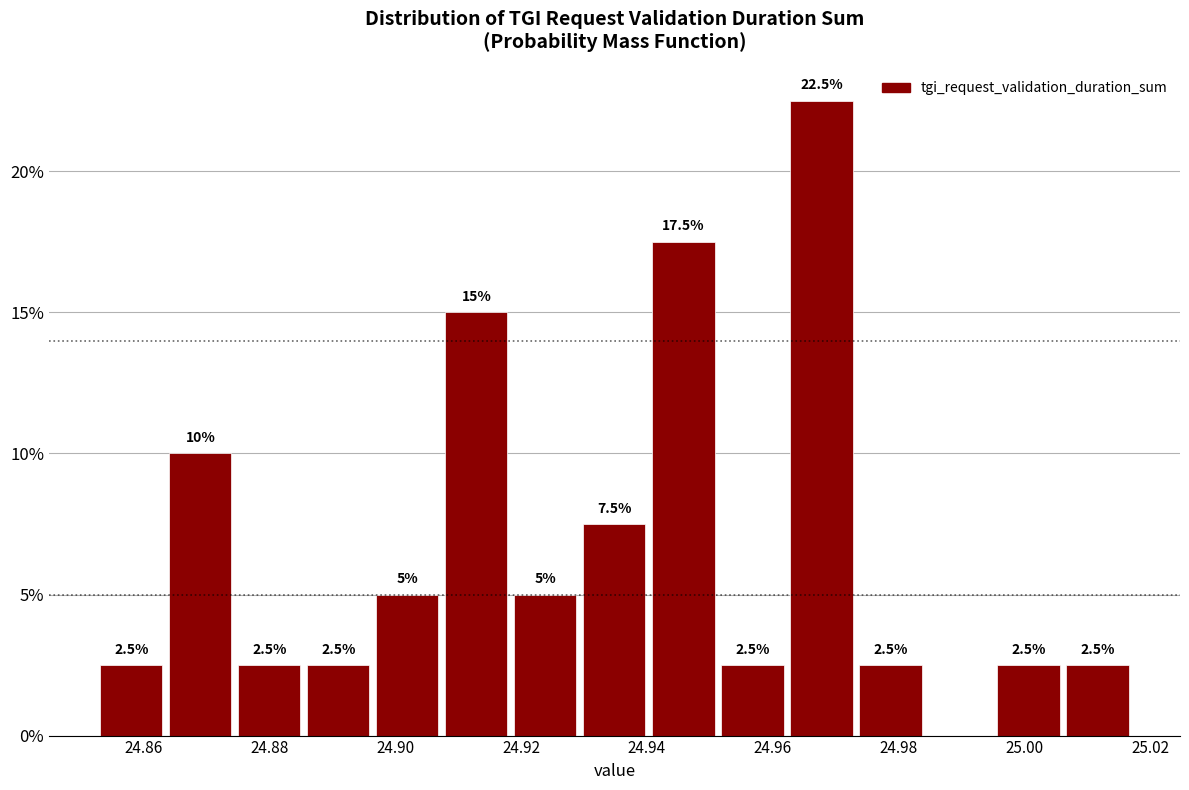

Which range on the x-axis has the tallest bar?

24.962 to 24.974